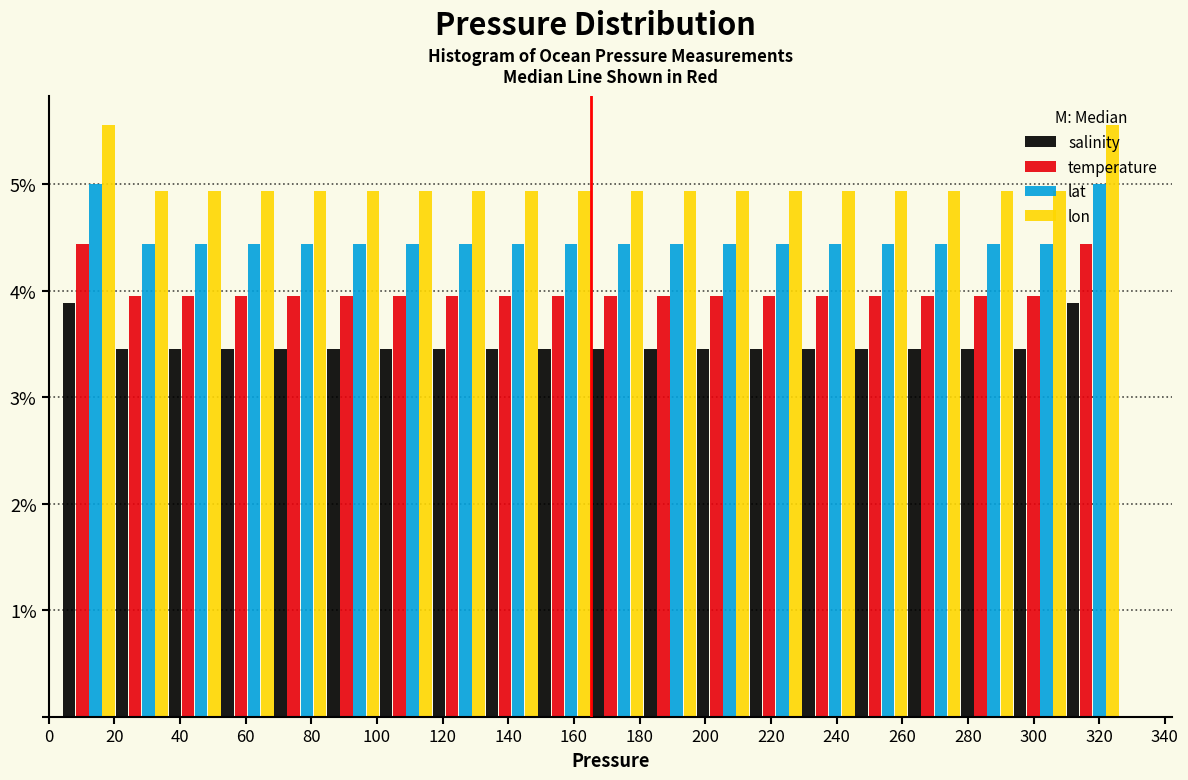

Reading left to right, list every range on the x-axis with the height of the bar of each series over it. Neither the bar edges nor the heights are printed on the chart, so give them approximately, as read against the axes.

4 to 20: salinity=3.9	temperature=4.4	lat=5.0	lon=5.6
20 to 36: salinity=3.5	temperature=4.0	lat=4.4	lon=4.9
36 to 52: salinity=3.5	temperature=4.0	lat=4.4	lon=4.9
52 to 68: salinity=3.5	temperature=4.0	lat=4.4	lon=4.9
68 to 84: salinity=3.5	temperature=4.0	lat=4.4	lon=4.9
84 to 100: salinity=3.5	temperature=4.0	lat=4.4	lon=4.9
100 to 116: salinity=3.5	temperature=4.0	lat=4.4	lon=4.9
116 to 132: salinity=3.5	temperature=4.0	lat=4.4	lon=4.9
132 to 150: salinity=3.5	temperature=4.0	lat=4.4	lon=4.9
150 to 166: salinity=3.5	temperature=4.0	lat=4.4	lon=4.9
166 to 182: salinity=3.5	temperature=4.0	lat=4.4	lon=4.9
182 to 198: salinity=3.5	temperature=4.0	lat=4.4	lon=4.9
198 to 214: salinity=3.5	temperature=4.0	lat=4.4	lon=4.9
214 to 230: salinity=3.5	temperature=4.0	lat=4.4	lon=4.9
230 to 246: salinity=3.5	temperature=4.0	lat=4.4	lon=4.9
246 to 262: salinity=3.5	temperature=4.0	lat=4.4	lon=4.9
262 to 278: salinity=3.5	temperature=4.0	lat=4.4	lon=4.9
278 to 294: salinity=3.5	temperature=4.0	lat=4.4	lon=4.9
294 to 310: salinity=3.5	temperature=4.0	lat=4.4	lon=4.9
310 to 326: salinity=3.9	temperature=4.4	lat=5.0	lon=5.6